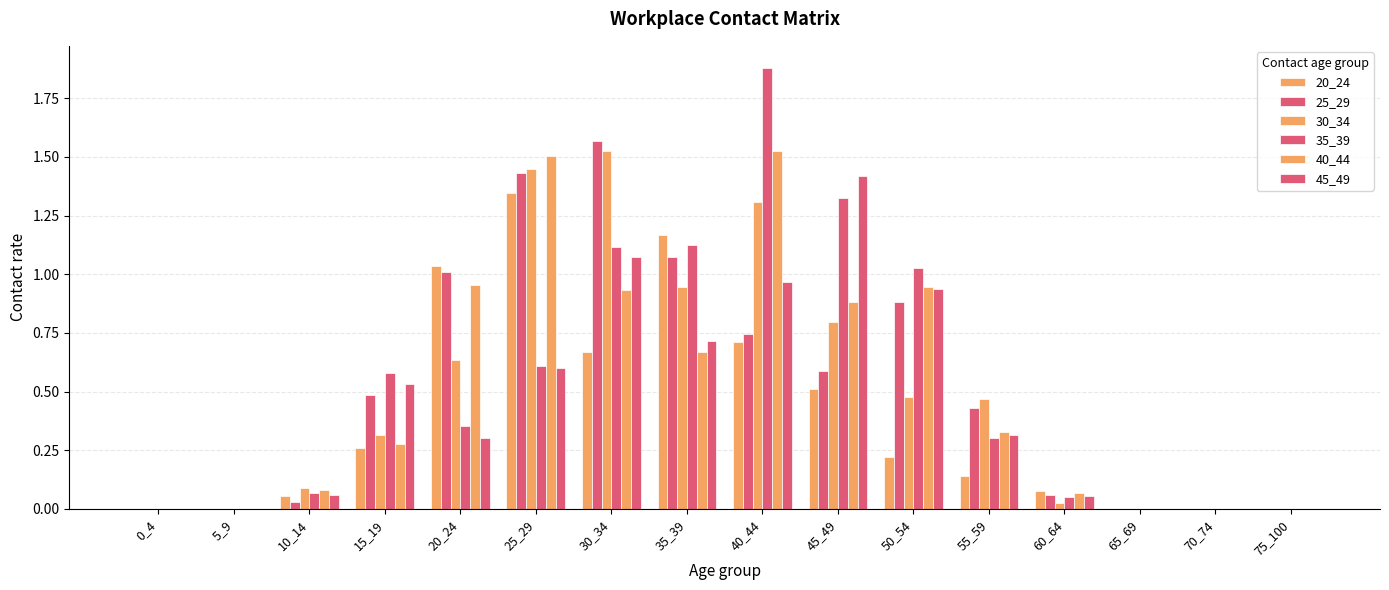

What is the difference between the maximum and minimum values in the 45_49 series?

1.4